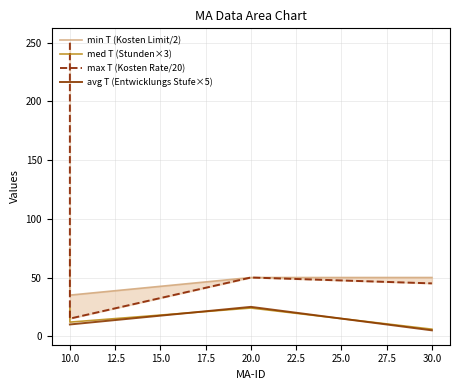

Which has a higher value, 30.0 or 10.0?

30.0